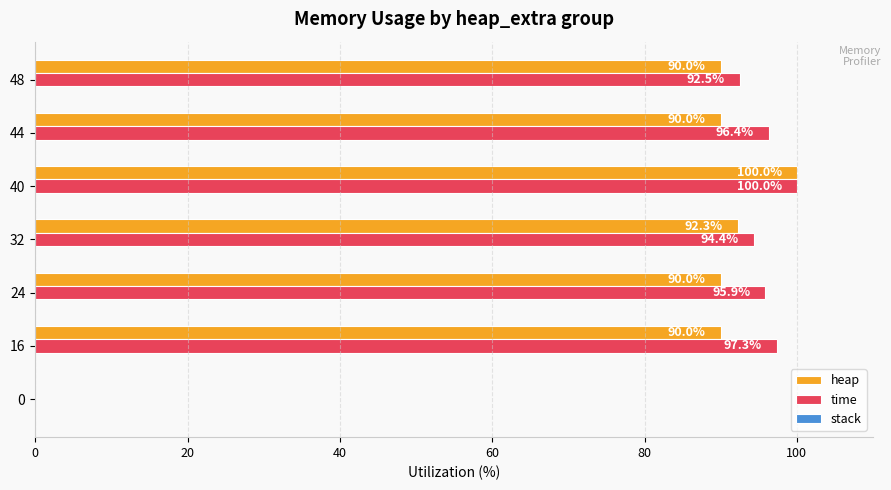

What is the sum of the time values at 0 and 32?

94.4